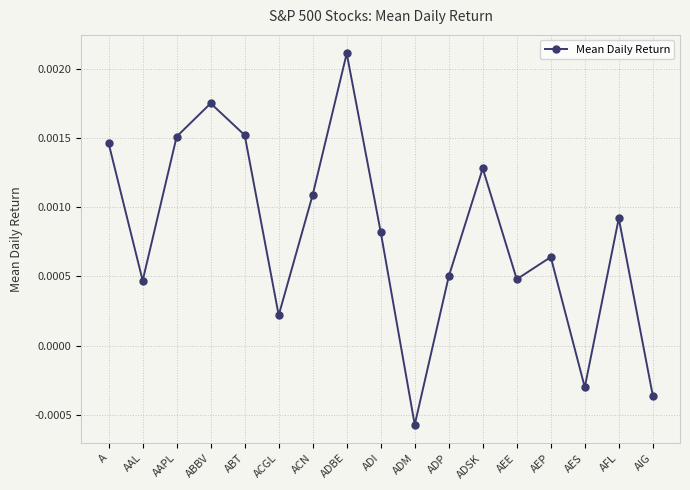

Which label corresponds to the largest value in the chart?

ADBE